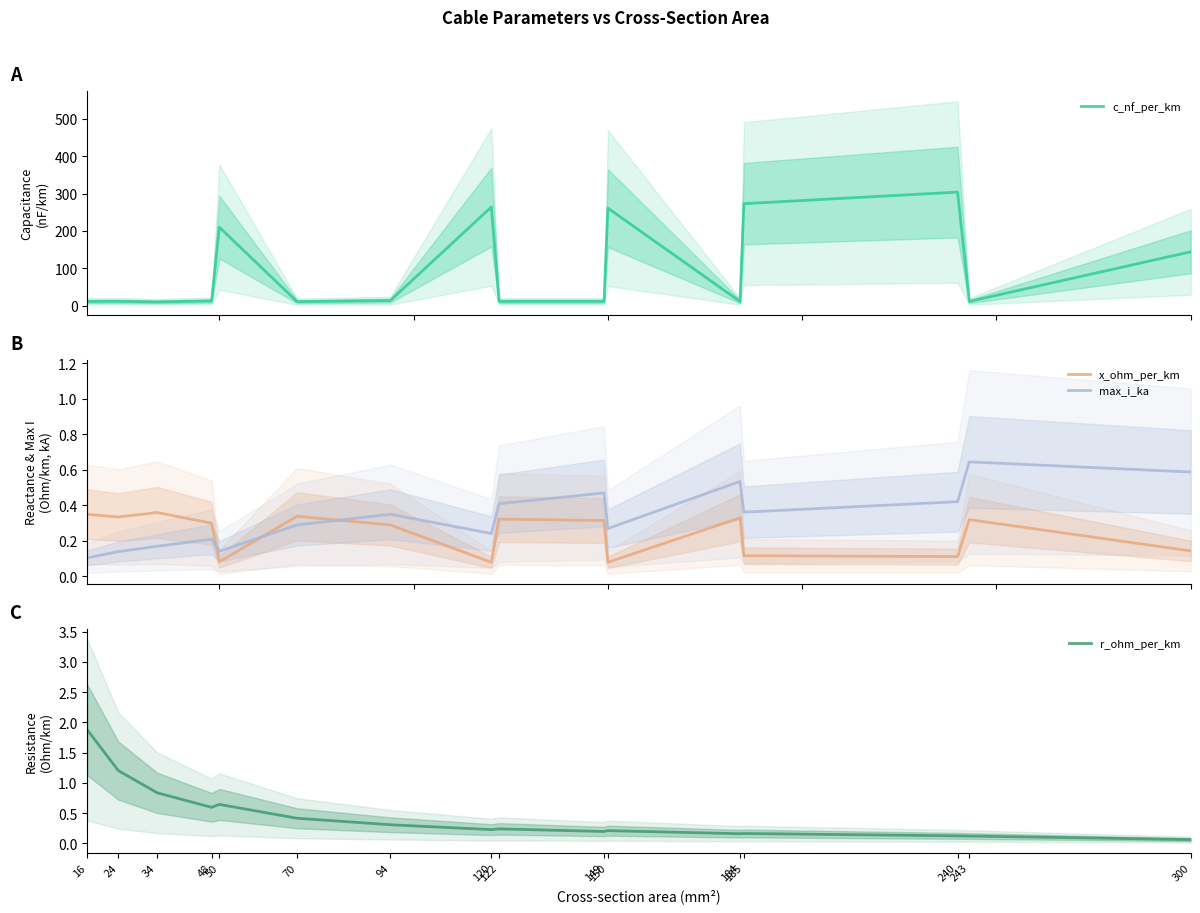

How many times do max_i_ka and x_ohm_per_km cross each other?

3